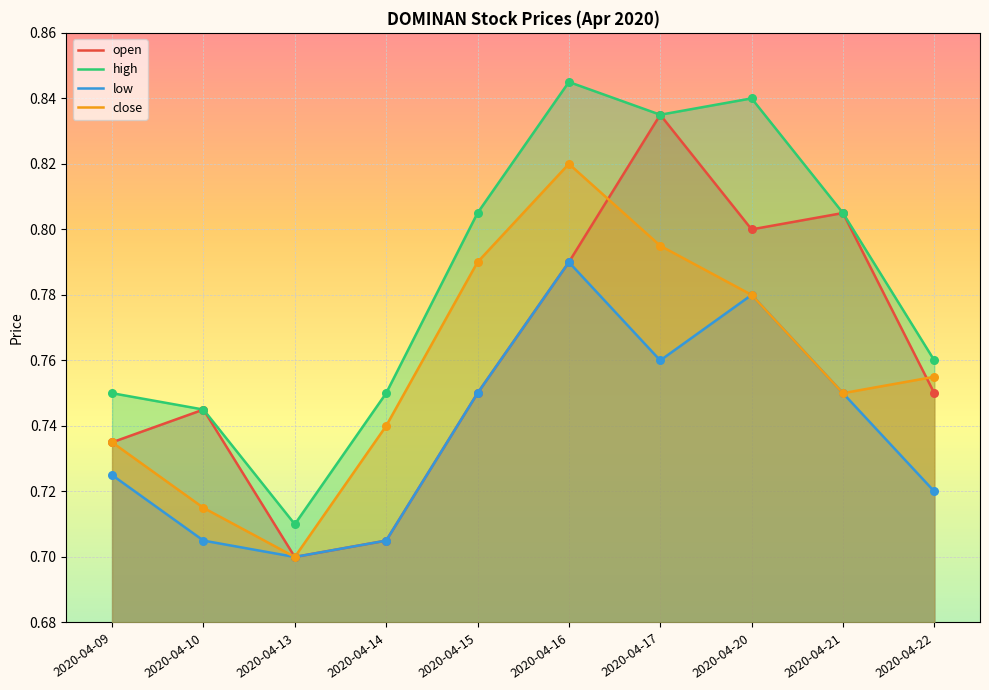

Which series has the largest total across all categories?

high